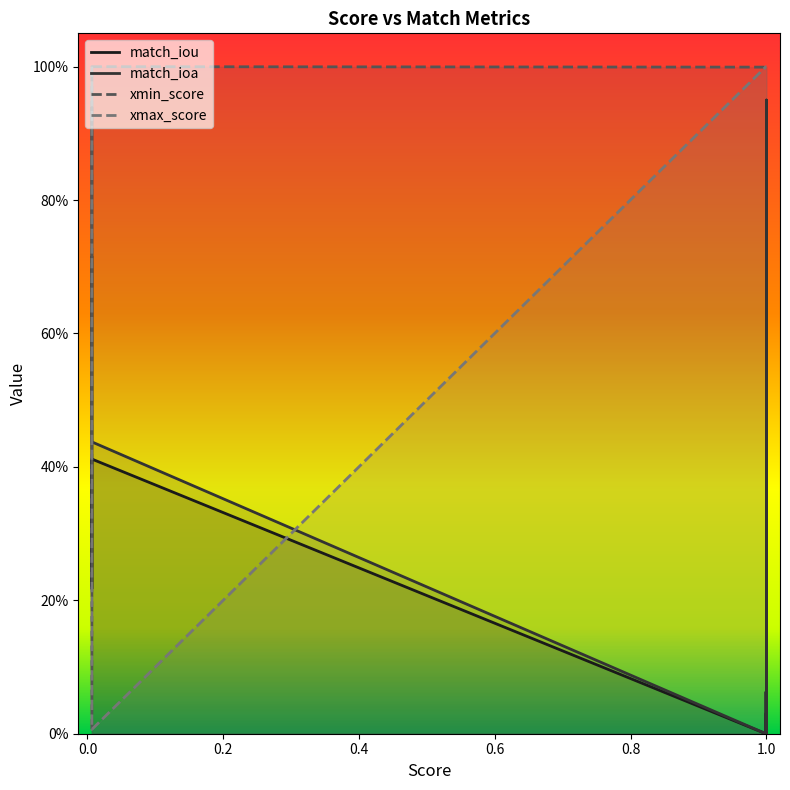

What are all the series names shown in the legend?

match_iou, match_ioa, xmin_score, xmax_score